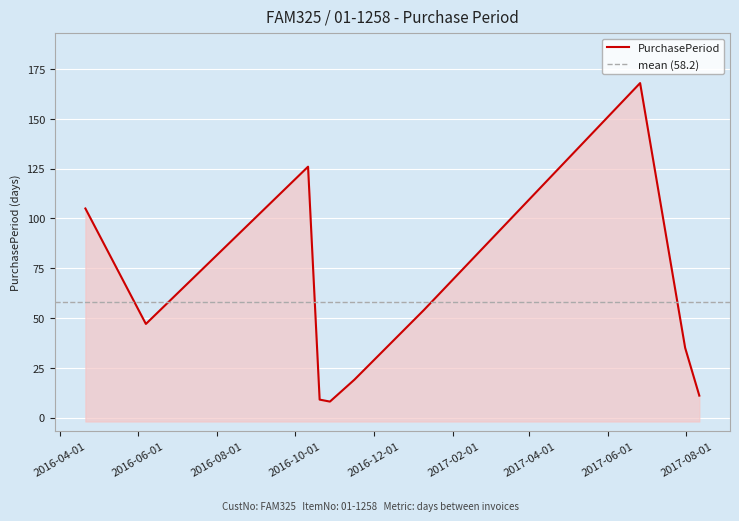

Rank the categories by value from highest to lowest.

2017-06-26, 2016-10-11, 2016-04-21, 2017-01-09, 2016-06-07, 2017-07-31, 2016-11-16, 2017-08-11, 2016-10-20, 2016-10-28